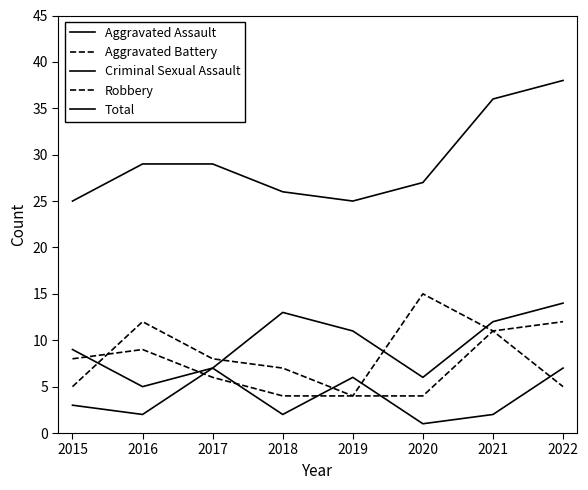

Count the number of data series in this chart.

5